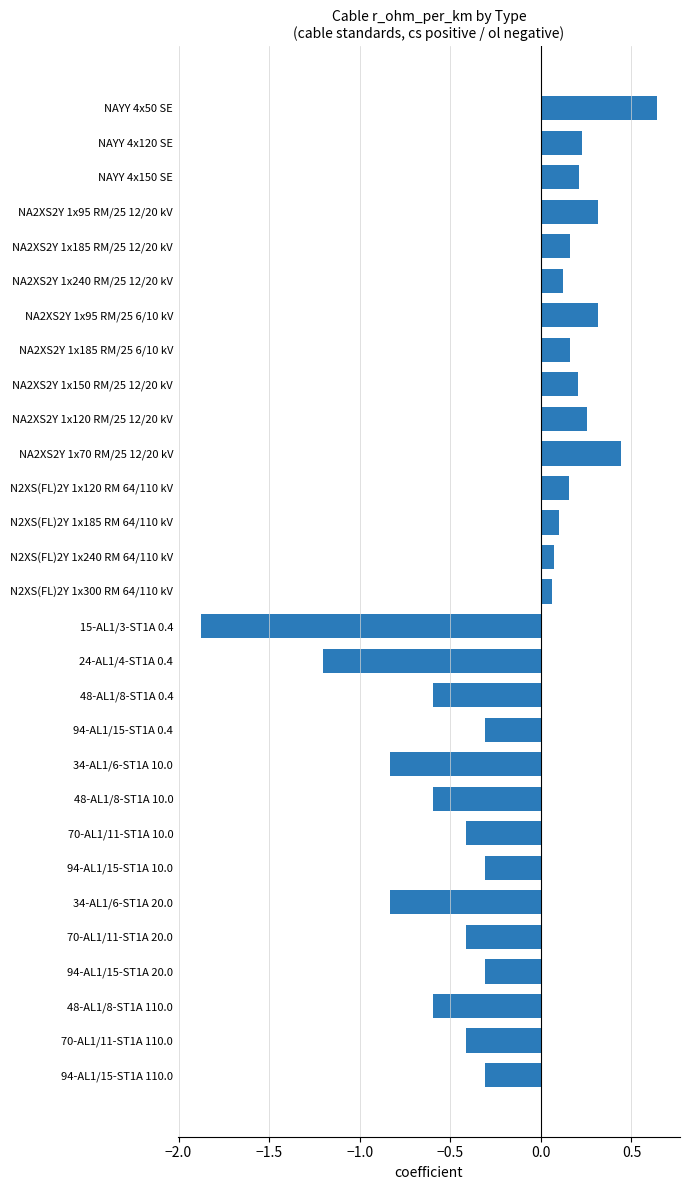

Is it true that the value at NA2XS2Y 1x150 RM/25 12/20 kV is 0.1?

False